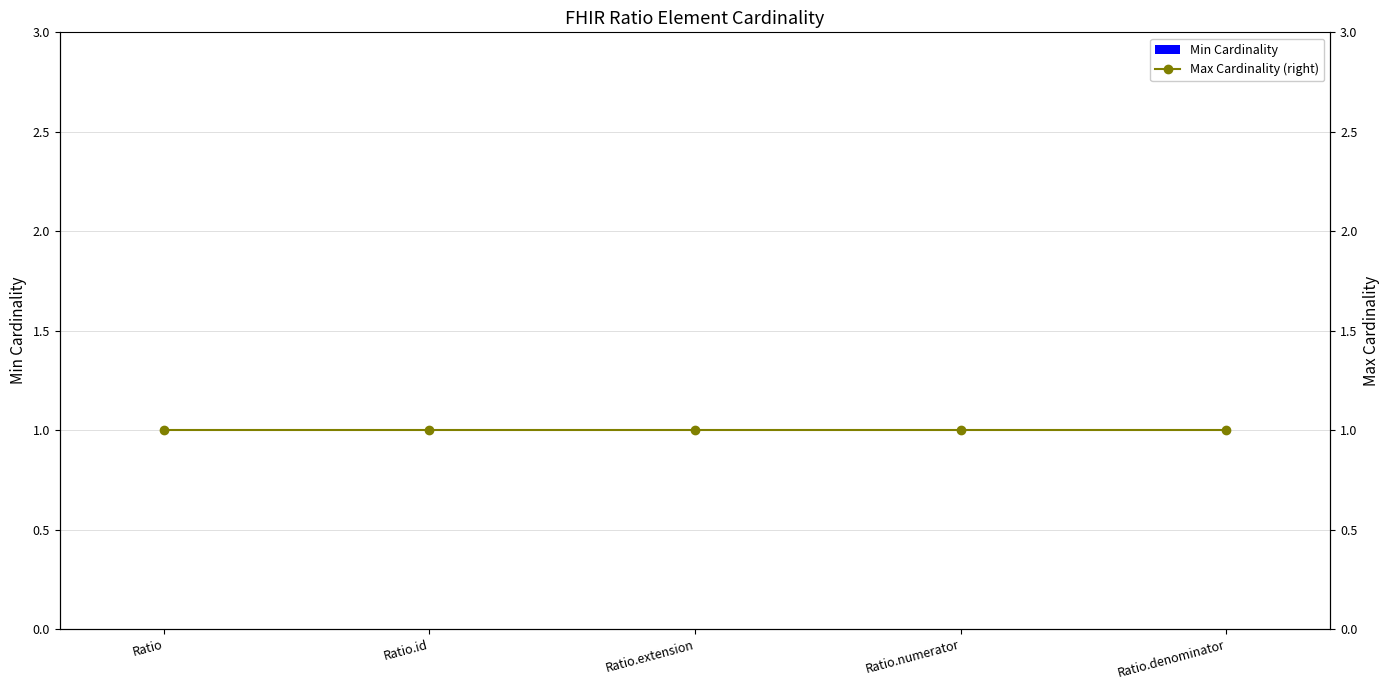

Reading left to right, what are all the values shown in this chart?

Min Cardinality: Ratio=0	Ratio.id=0	Ratio.extension=0	Ratio.numerator=0	Ratio.denominator=0
Max Cardinality (right): Ratio=1	Ratio.id=1	Ratio.extension=1	Ratio.numerator=1	Ratio.denominator=1